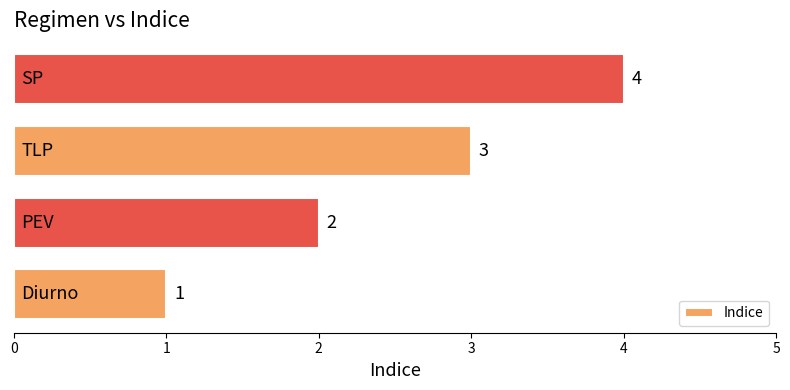

Count the values in the range 2 to 4.

3